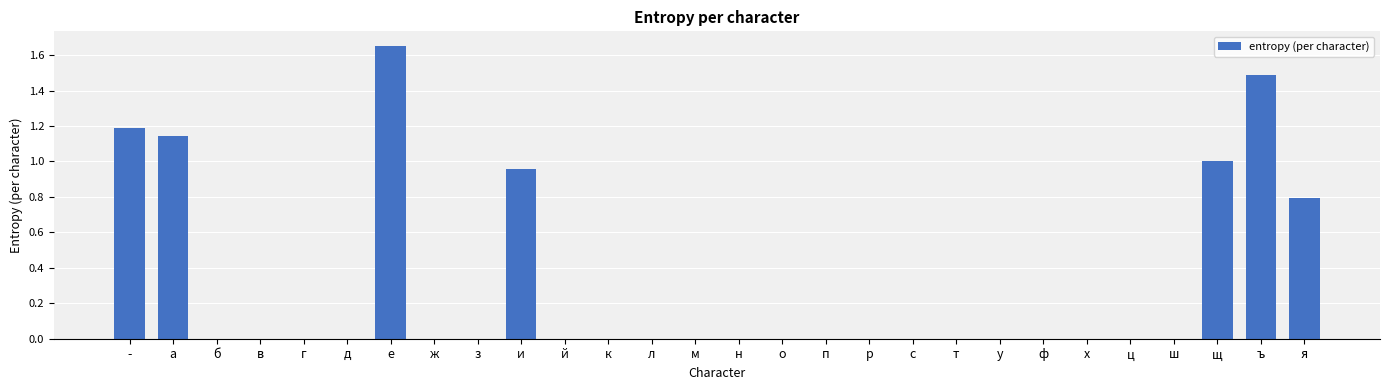

True or false: the data shows 0.0 at х.

True